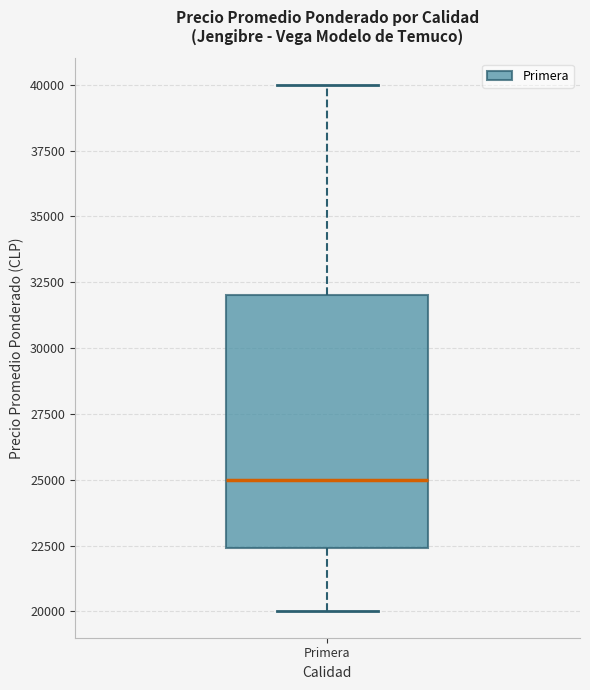

Read this box plot against the y-axis: the position of the median line, the range covered by the box, and the ends of both whiskers. The values are not printed on the chart, so give them approximately, as read against the axis.

median 25000, box 22500 to 32000, whiskers 20000 to 40000